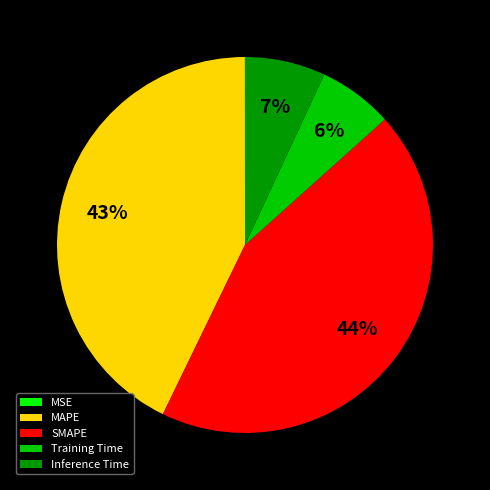

Does MAPE represent more than half of the total?

No